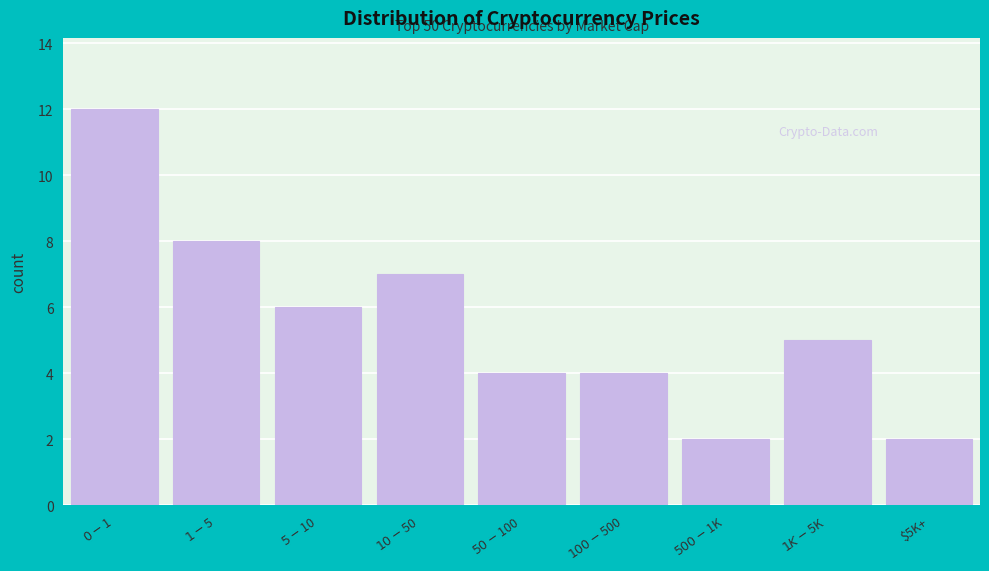

Reading right to left, what are all the values shown in this chart?

2	5	2	4	4	7	6	8	12